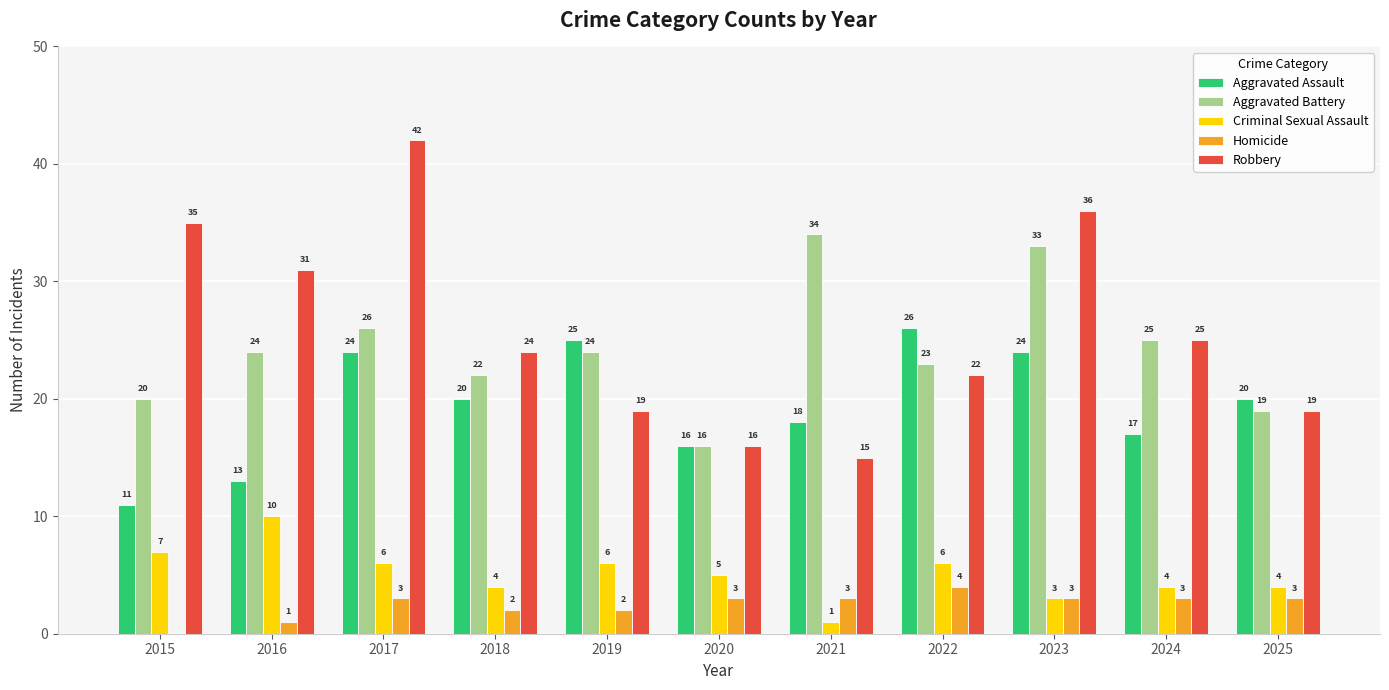

What is the sum of the Homicide values at 2021 and 2015?

3